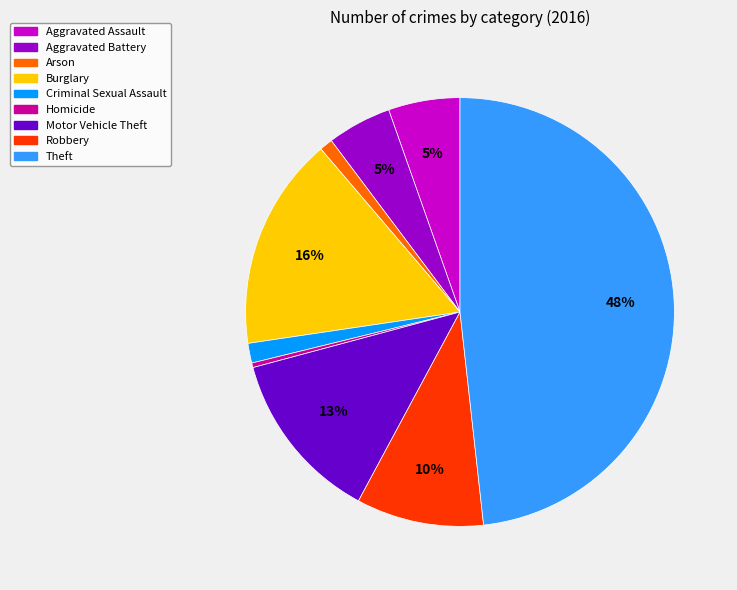

Which category has the biggest portion of the pie?

Theft